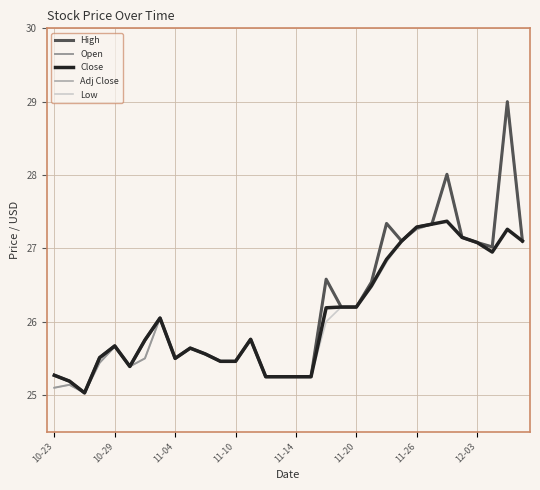

Does the chart have visible grid lines?

Yes